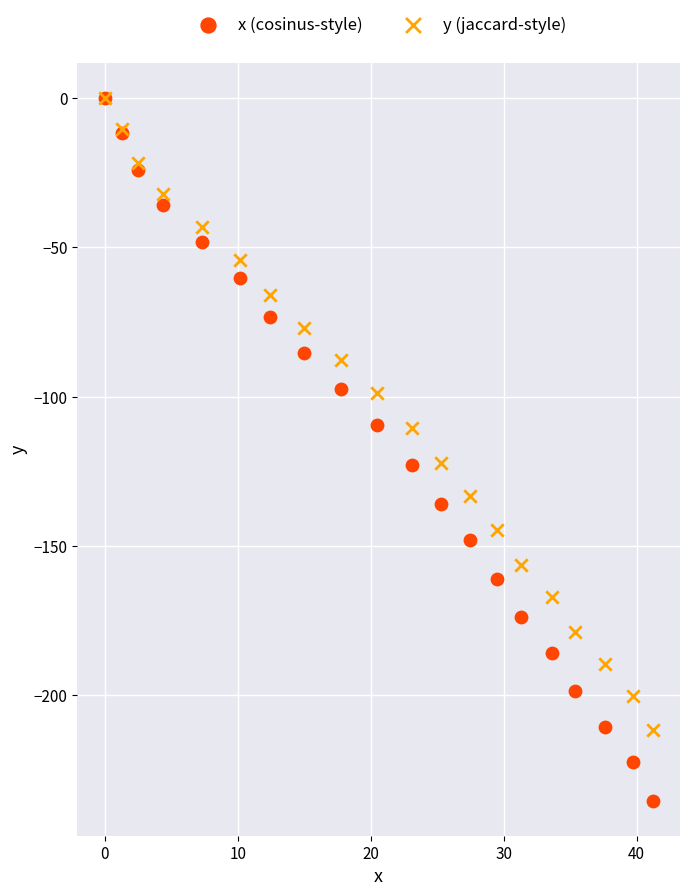

Which series has the largest Y range (max minus min)?

x (cosinus-style)